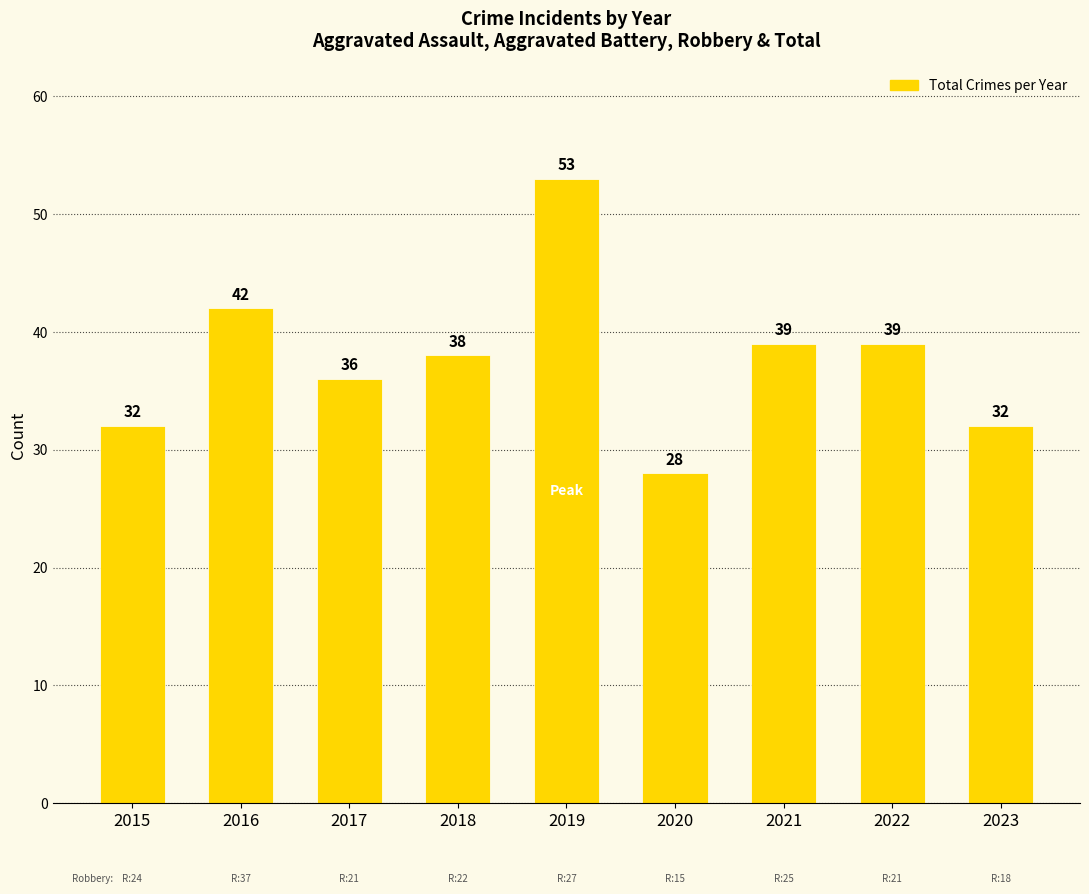

How many bars are there in total?

9